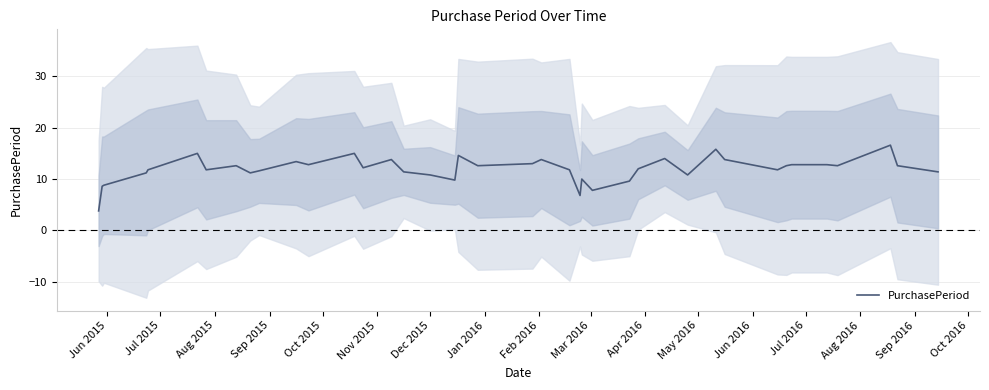

What is the minimum value for PurchasePeriod?

3.8